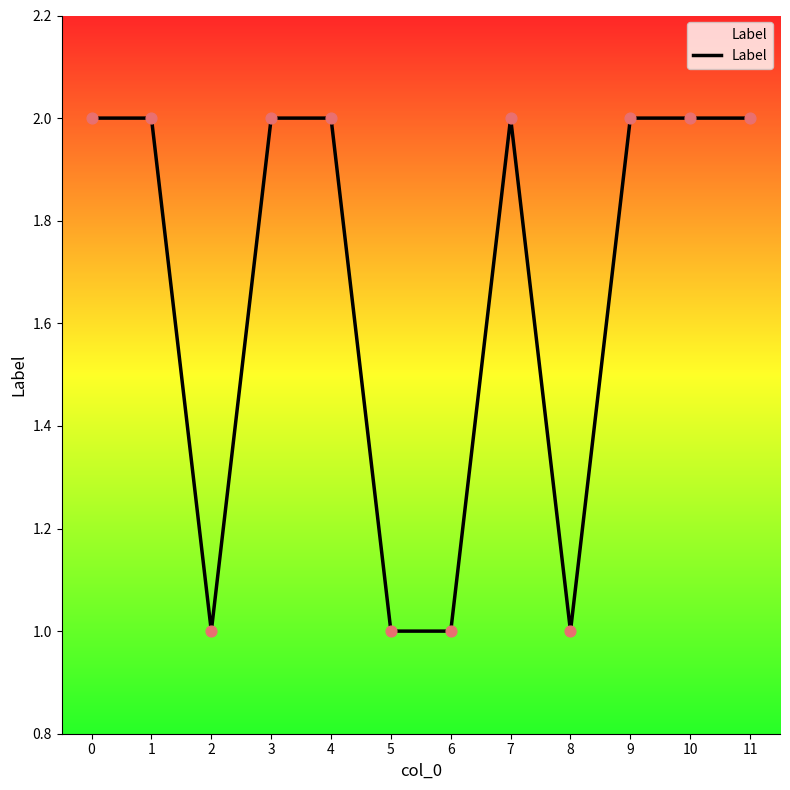

Approximately how many times larger is the value at 10 compared to 9?

1.0